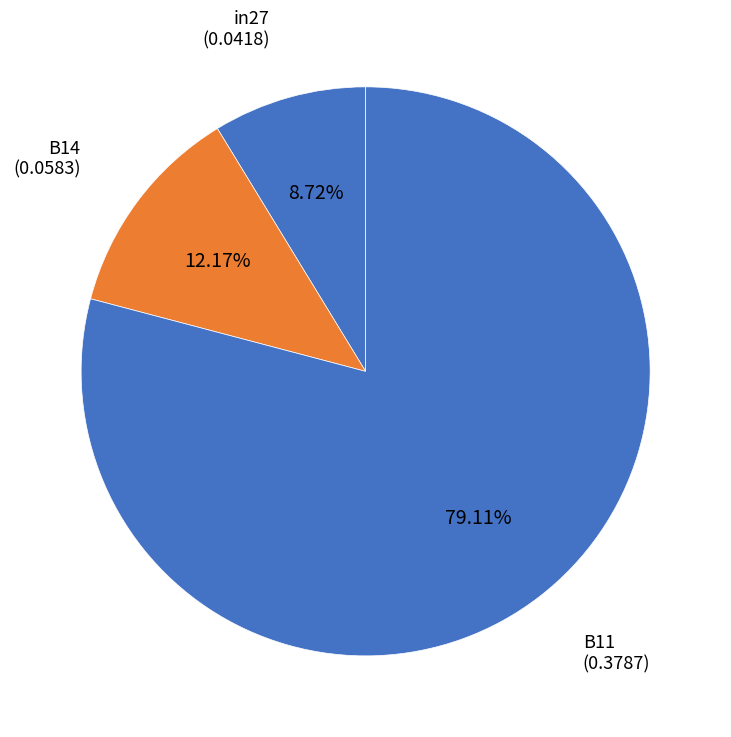

Does B11 account for over 50% of the chart?

Yes